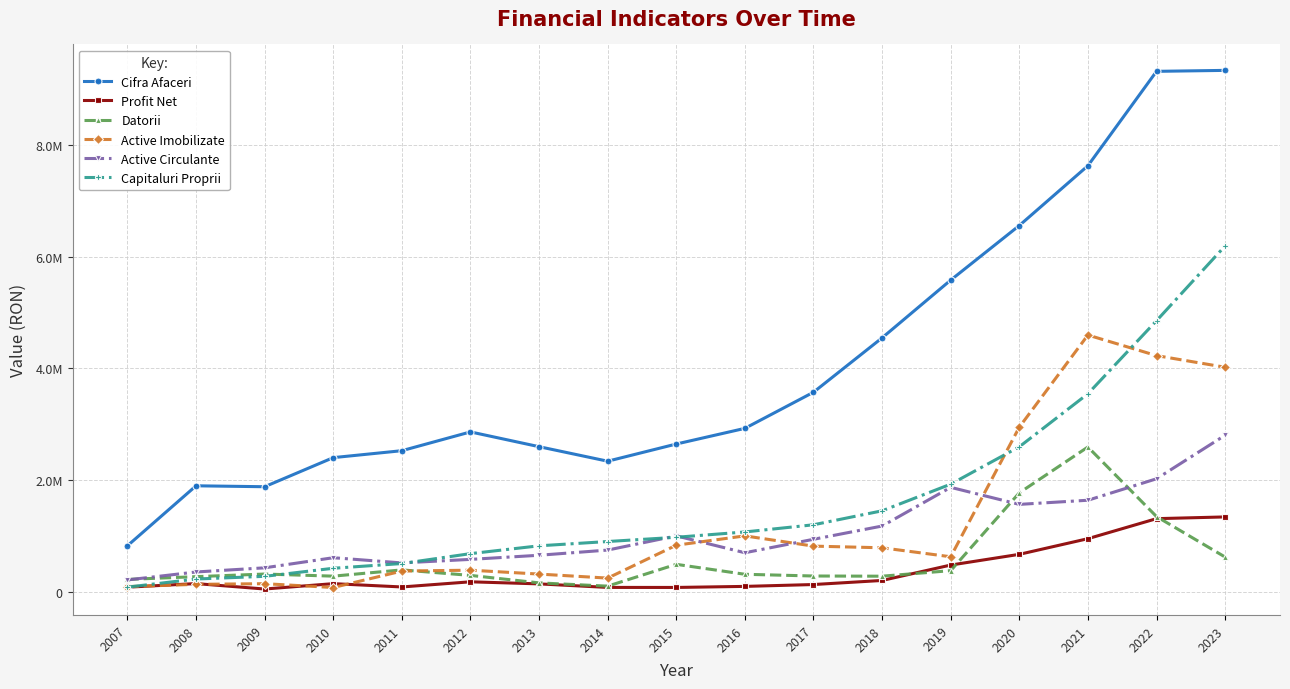

Does the chart have visible grid lines?

Yes